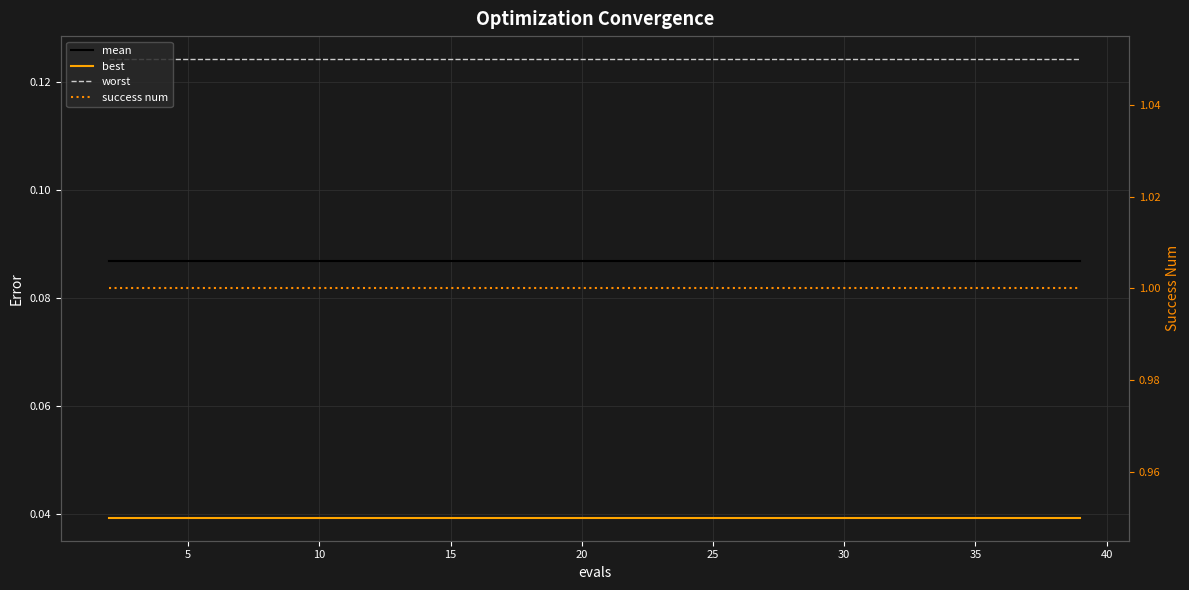

True or false: best and worst cross at least once.

False